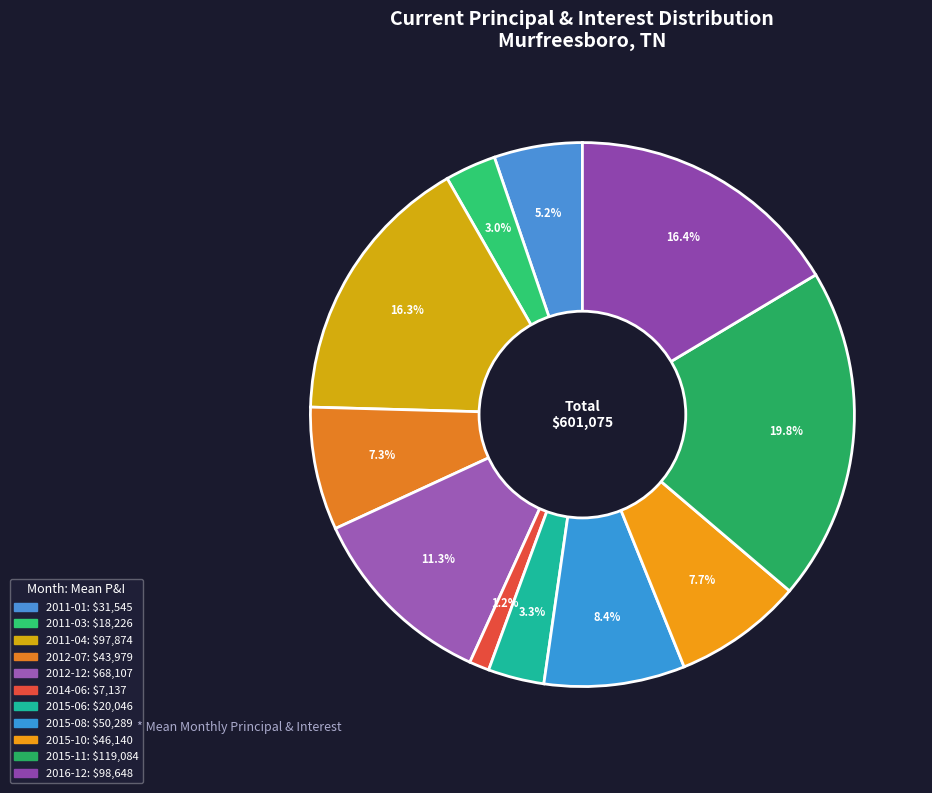

To the nearest percent, what is the difference between the largest and smallest slice percentages?

19%